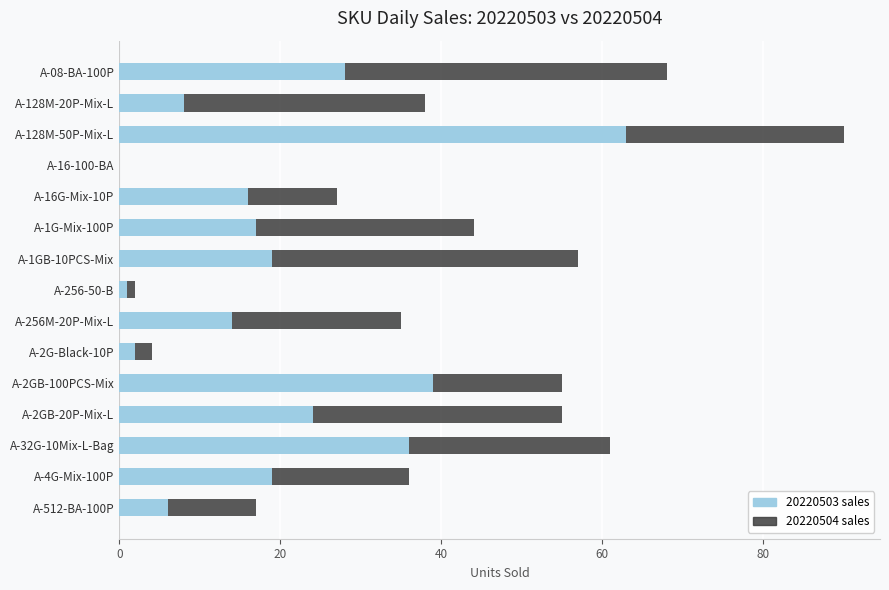

At which category is the sum across all series the highest?

A-128M-50P-Mix-L